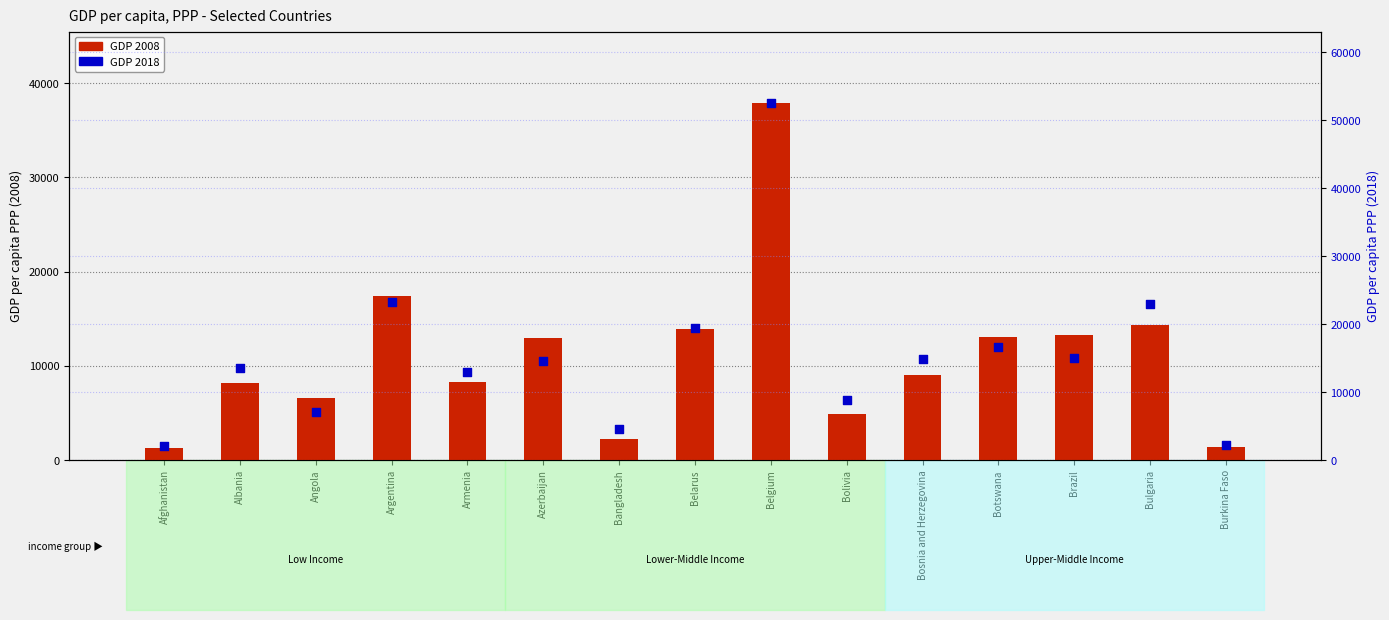

At which category is the sum across all series the highest?

Belgium